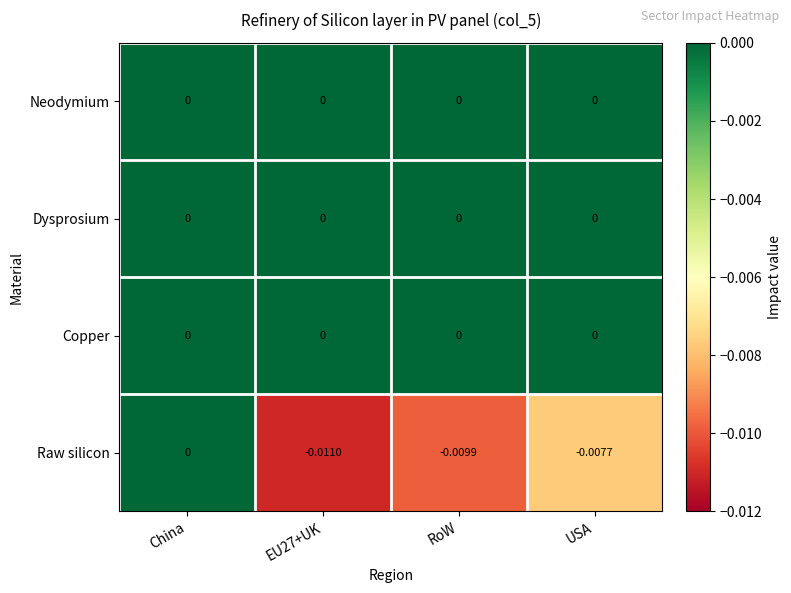

At which category is the sum across all series the highest?

China